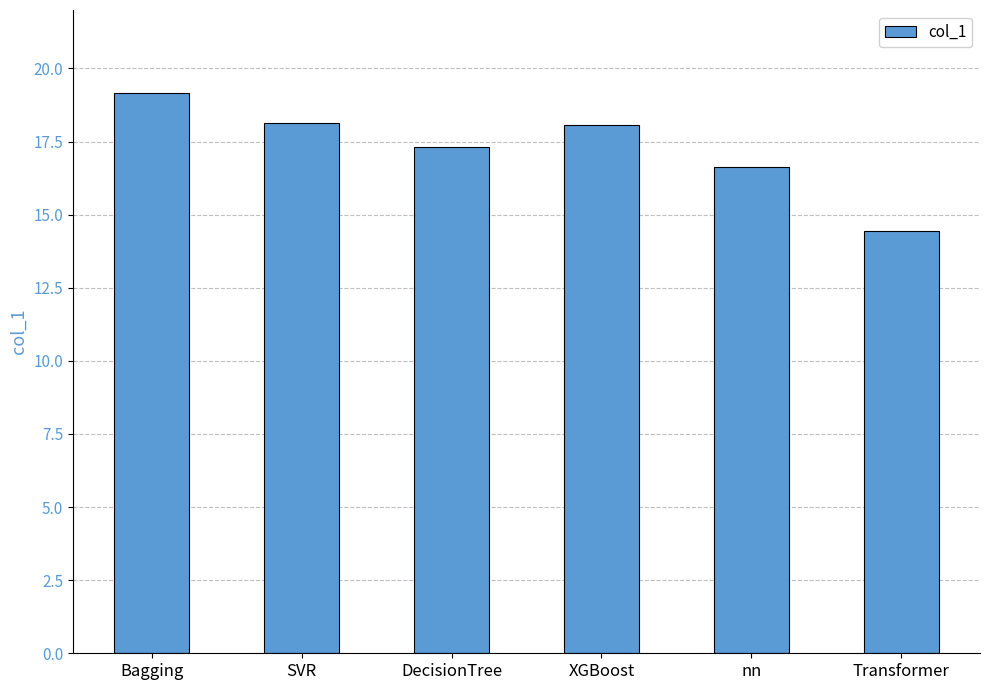

The value at DecisionTree is 8.2. True or false?

False